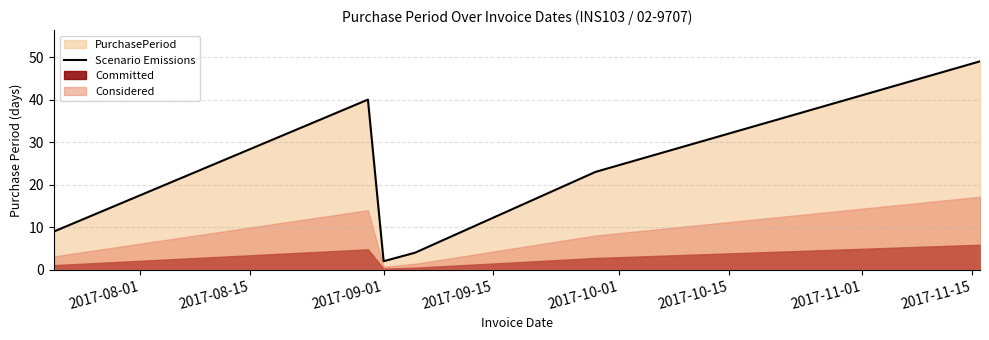

What is the maximum value for Scenario Emissions?

49